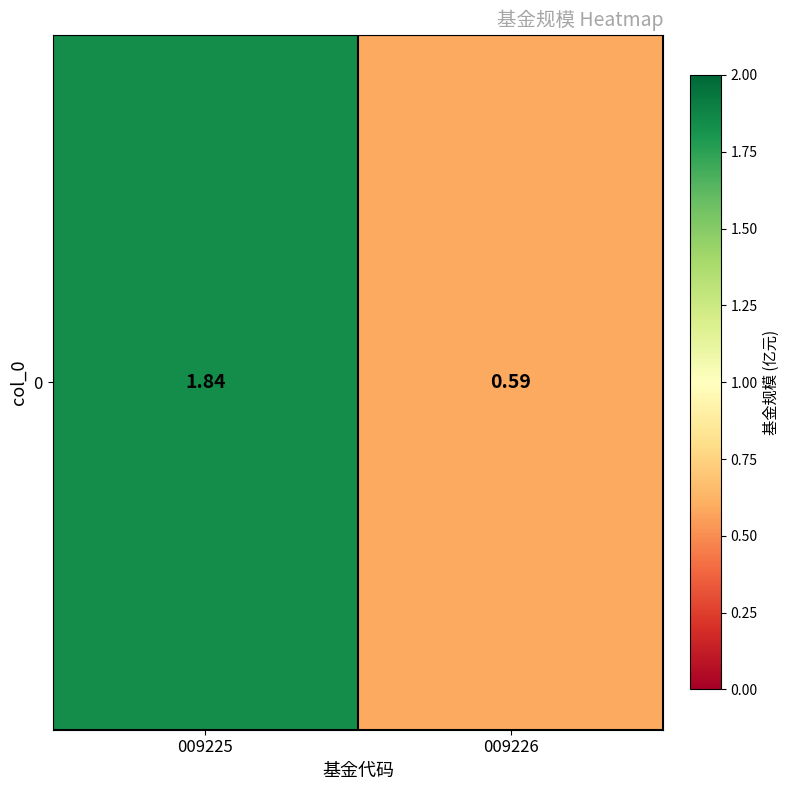

Which category has the highest value across all series?

009225